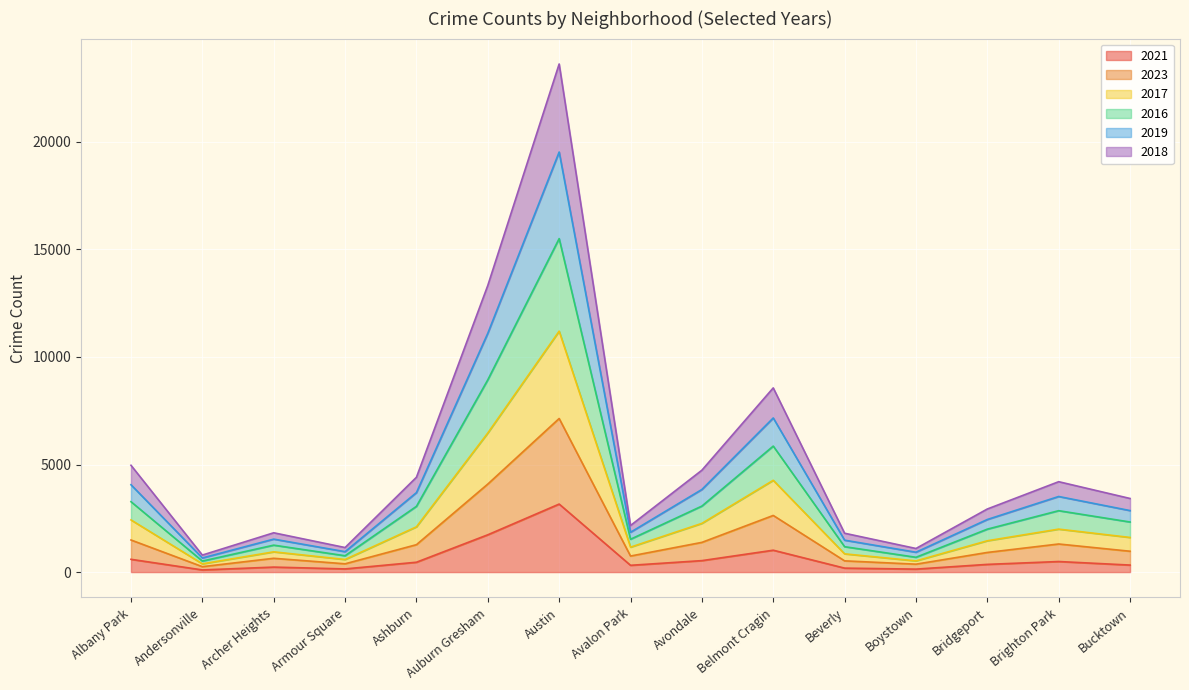

List the series in order of their overall mean, lowest first.

2021, 2018, 2017, 2023, 2016, 2019